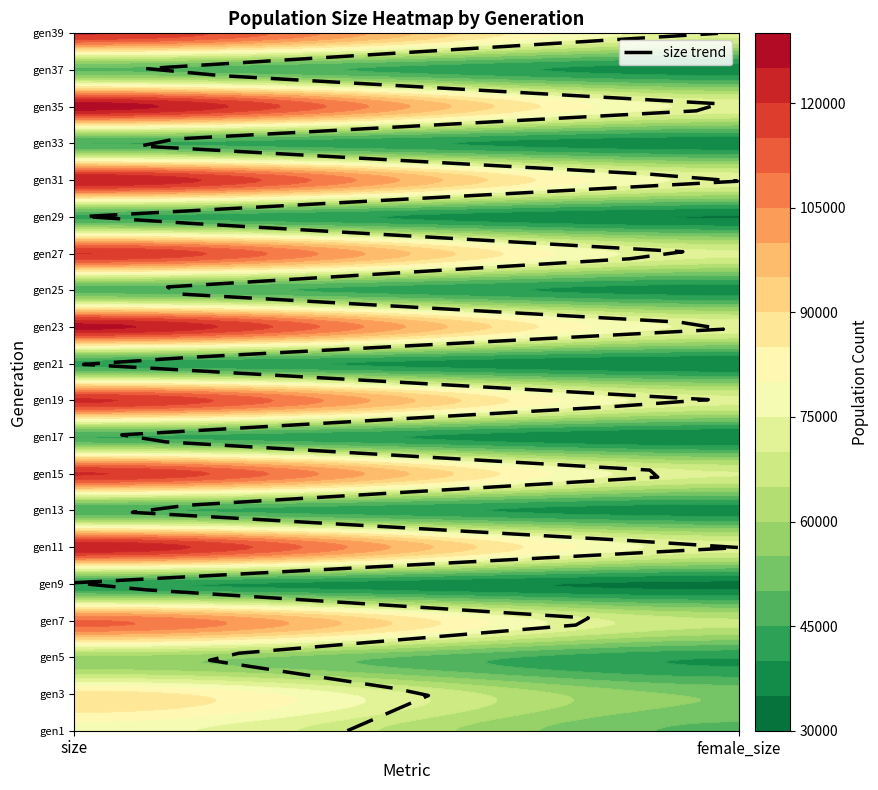

Which series has the largest total across all categories?

35